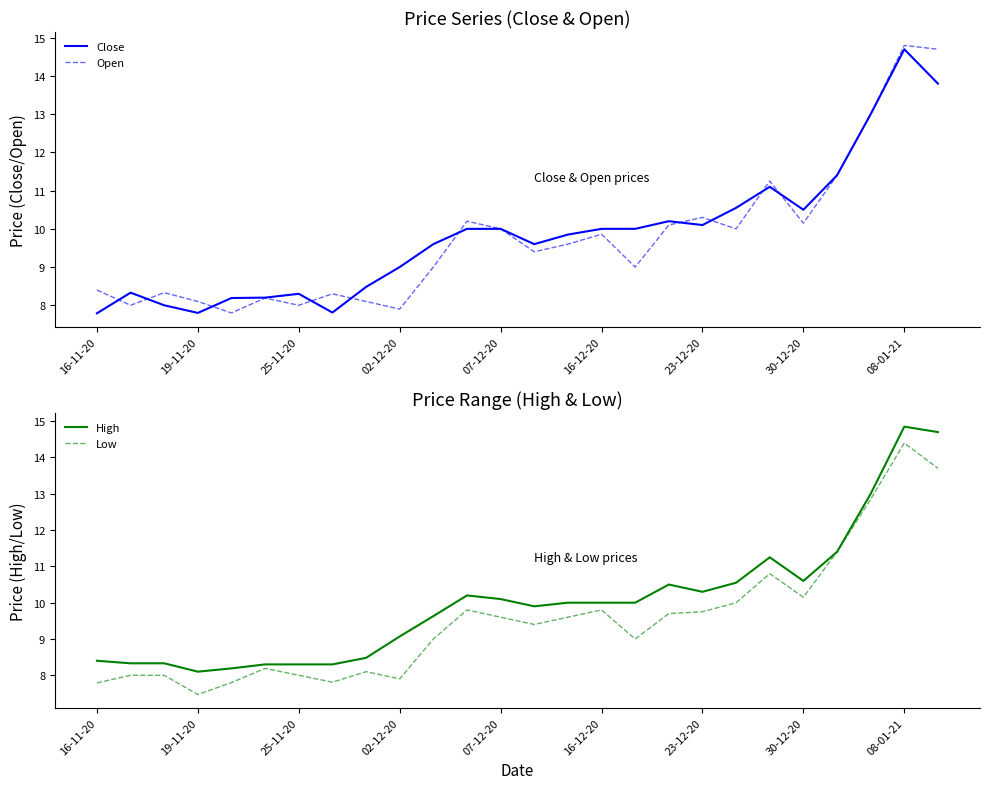

Is it true that Close equals 10.5 at 30-12-20?

True